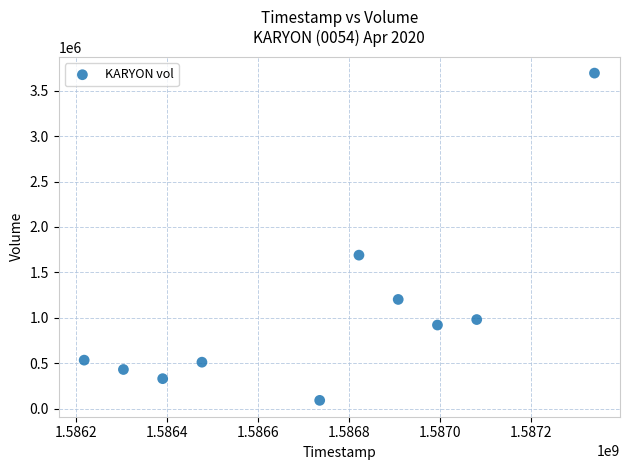

What is the range of Y values (max minus min)?

3605100